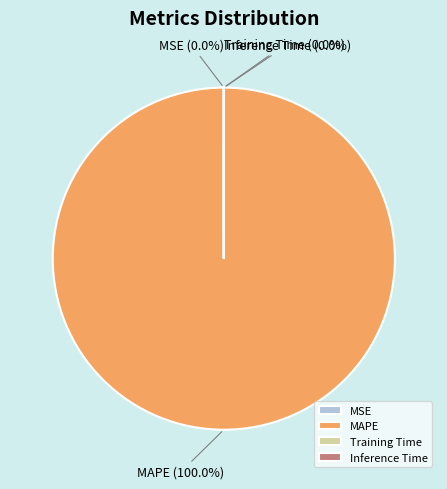

Count the number of slices in the pie.

4